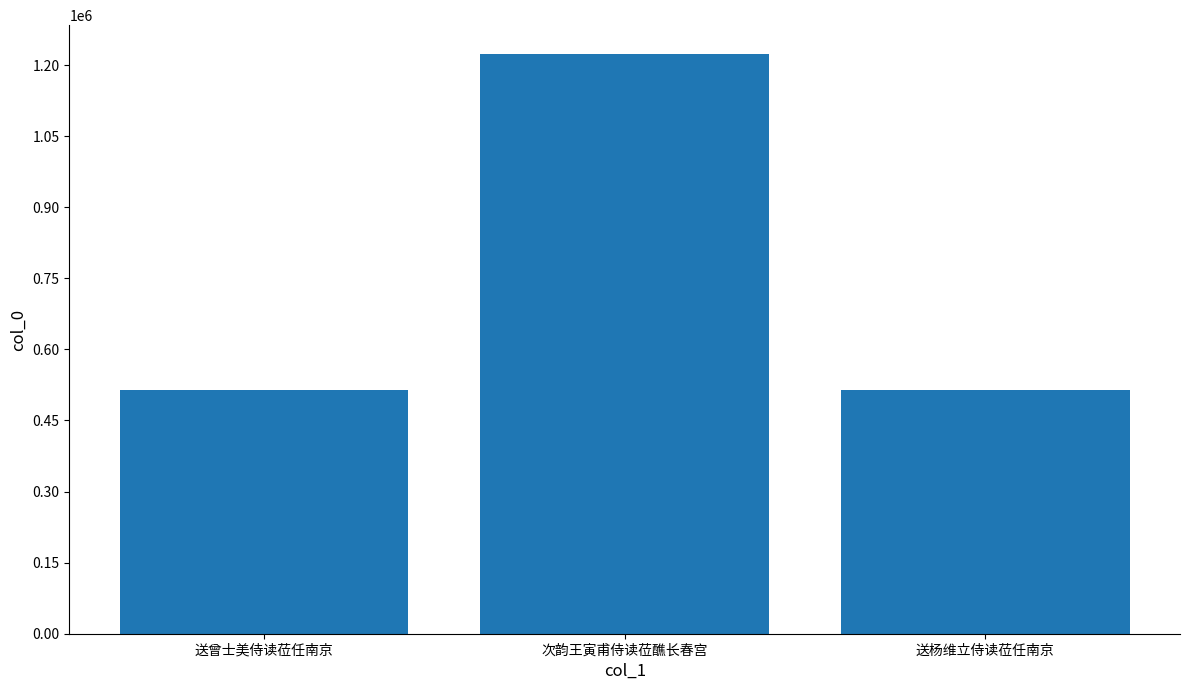

Which category has the highest value across all series?

次韵王寅甫侍读莅醮长春宫